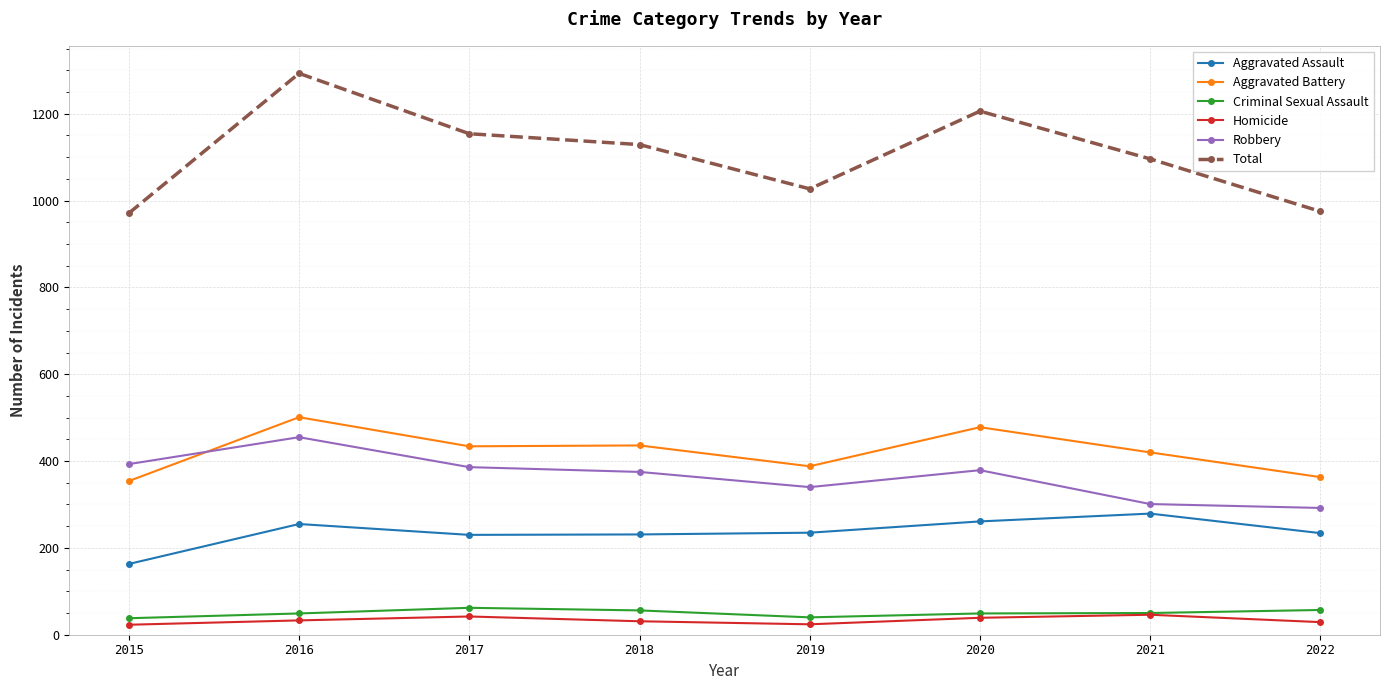

What is the value of the Criminal Sexual Assault point at the 2nd from the left?

49